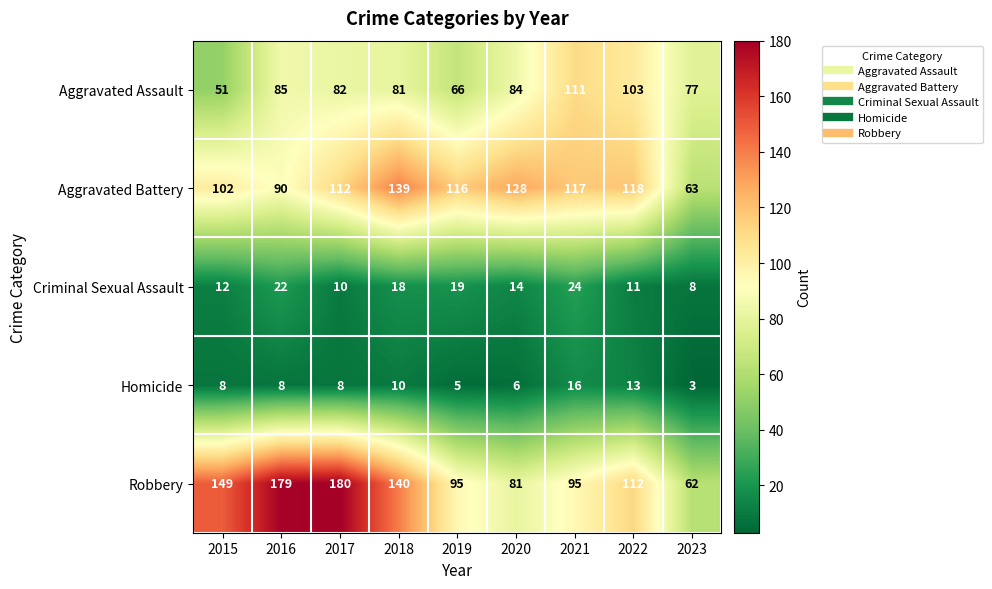

At how many categories does at least one series exceed 148?

3